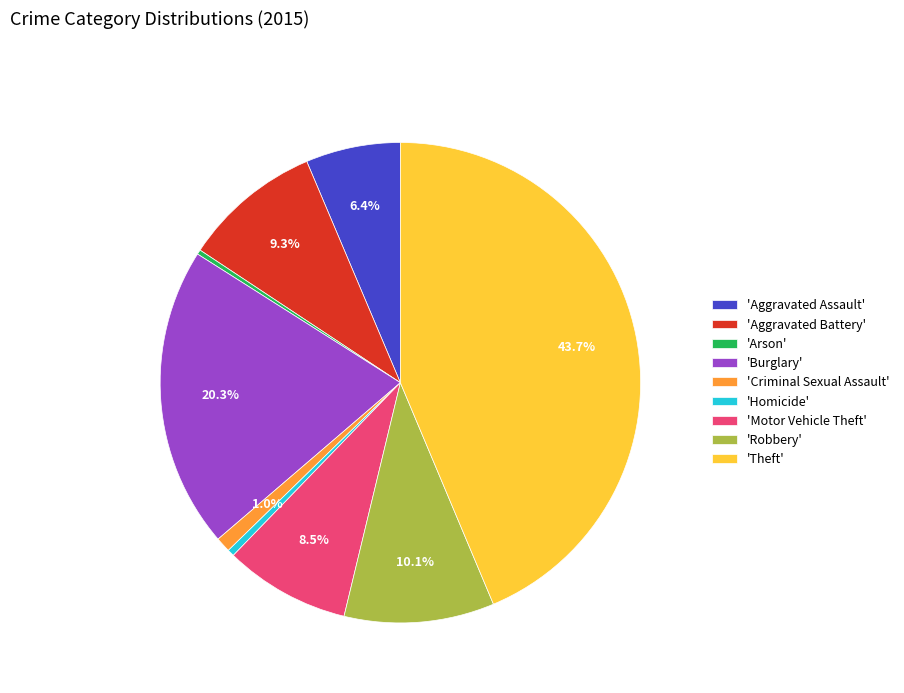

What percentage is NOT represented by 'Aggravated Battery'?

90.7%